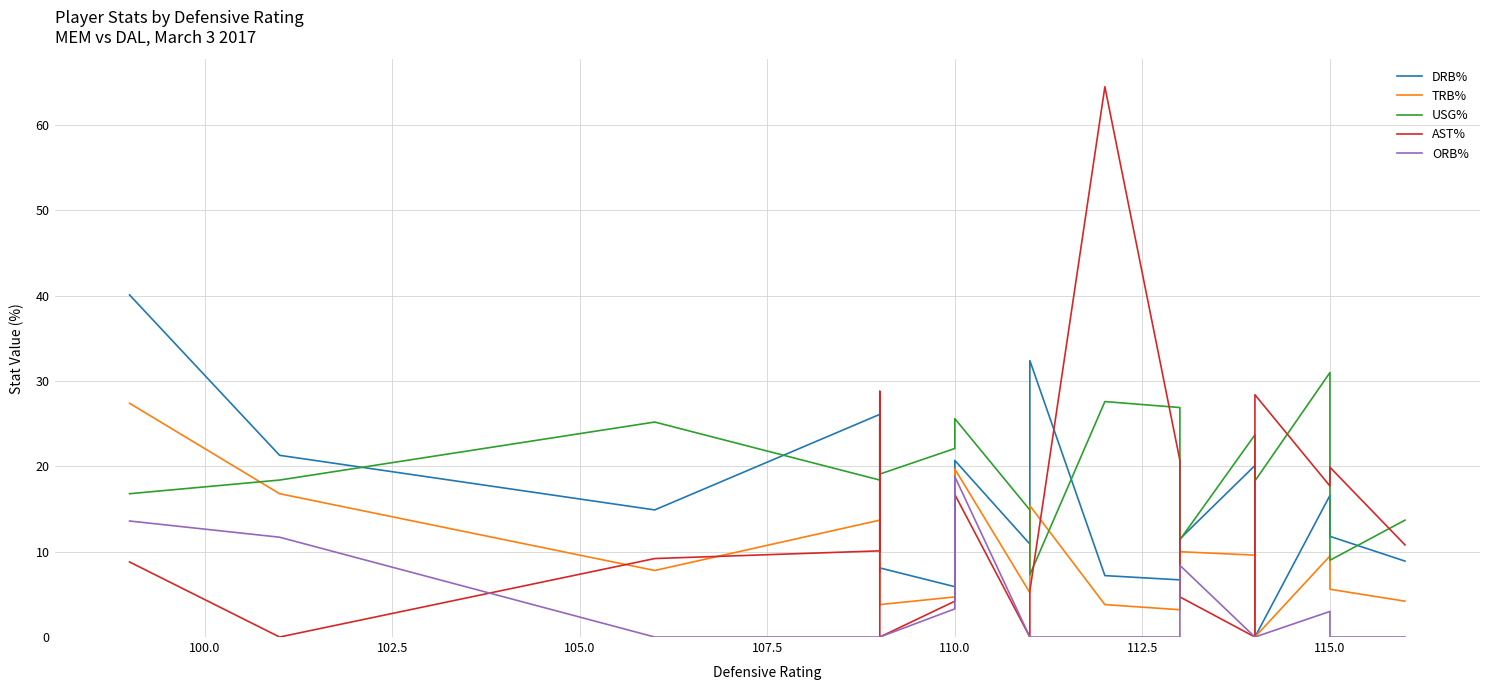

What are all the series names shown in the legend?

DRB%, TRB%, USG%, AST%, ORB%